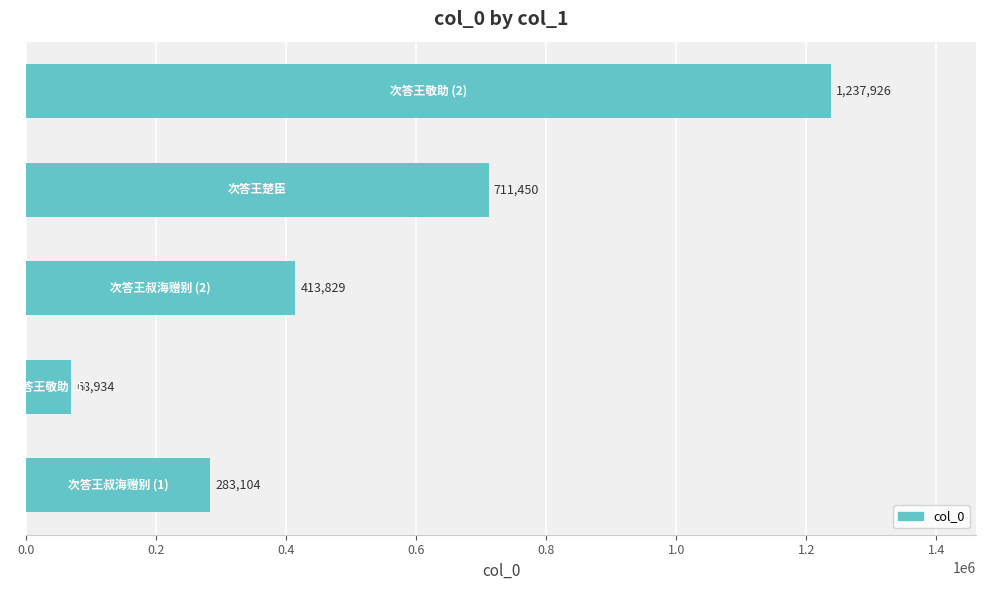

How many data points does each series have?

5